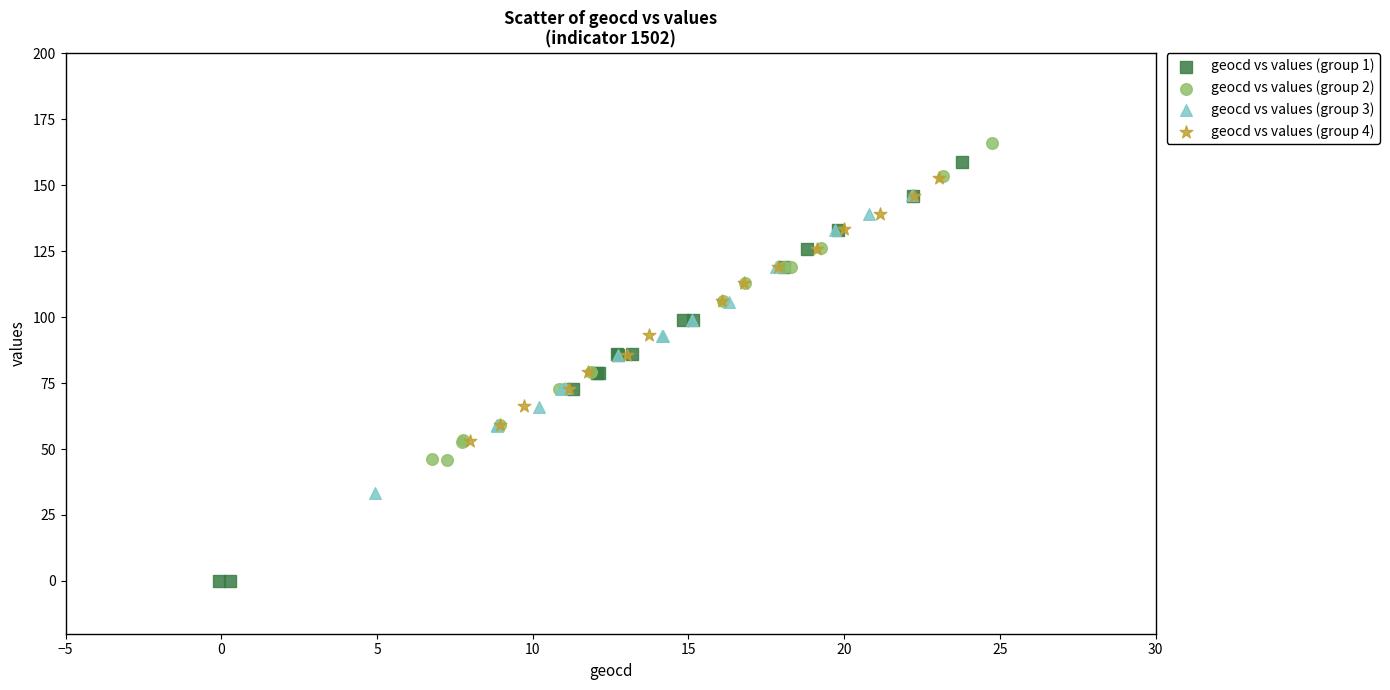

Which series has the widest spread of Y values?

geocd vs values (group 1)